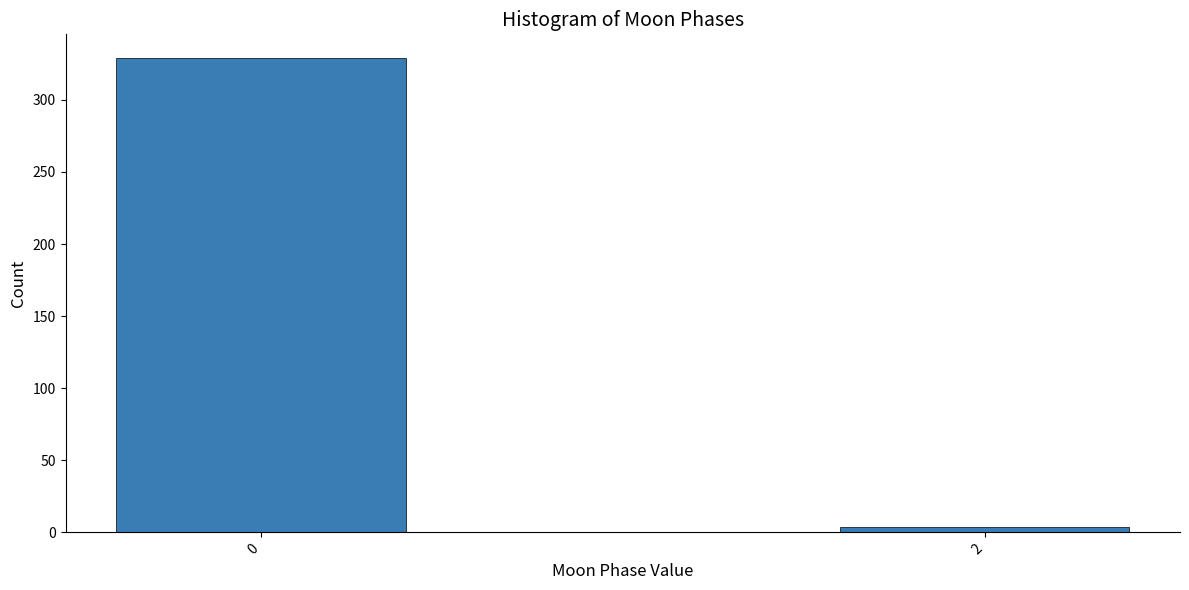

Reading left to right, what are all the values shown in this chart?

329	4